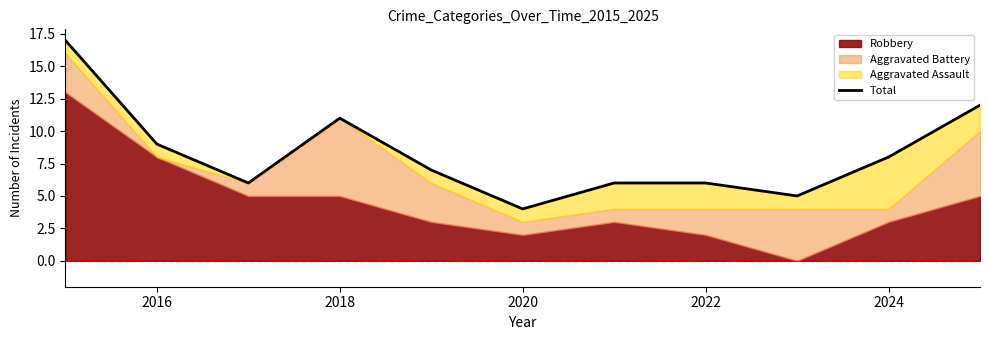

How many lines are shown in the chart?

1